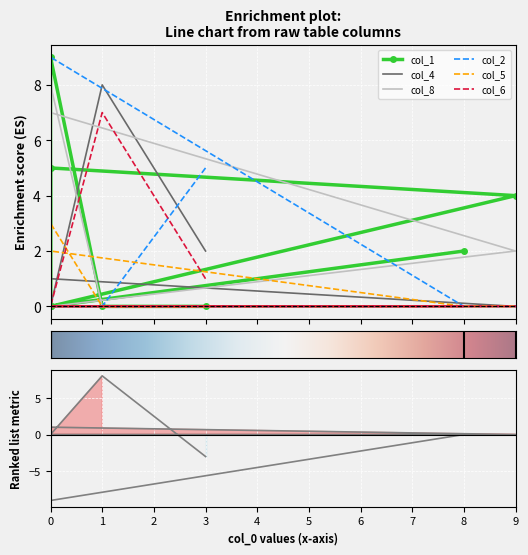

True or false: col_2 has more than 2 interior local peaks.

False